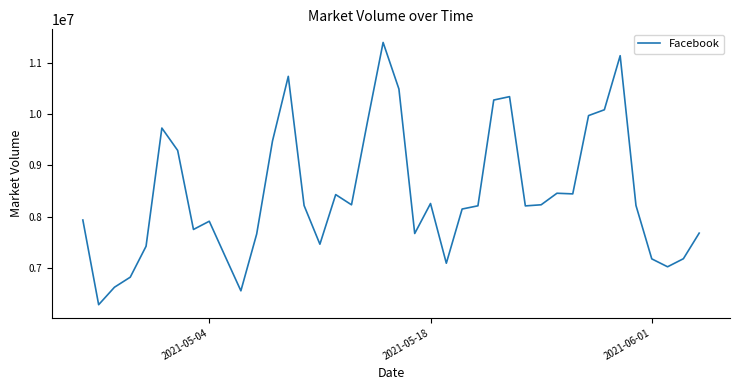

What is the smallest value displayed?

6292556